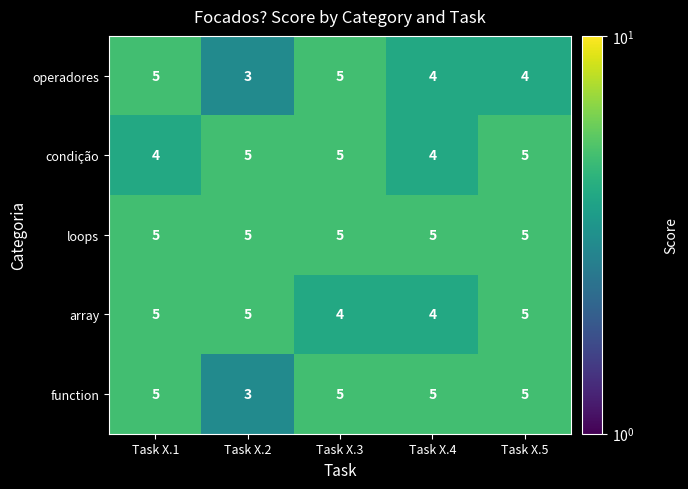

How many series are shown in this chart?

5